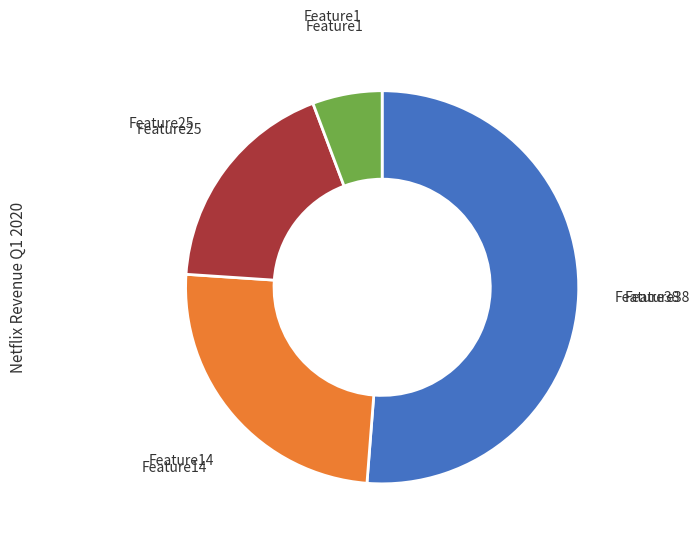

Between Feature38 and Feature25, which is larger?

Feature38